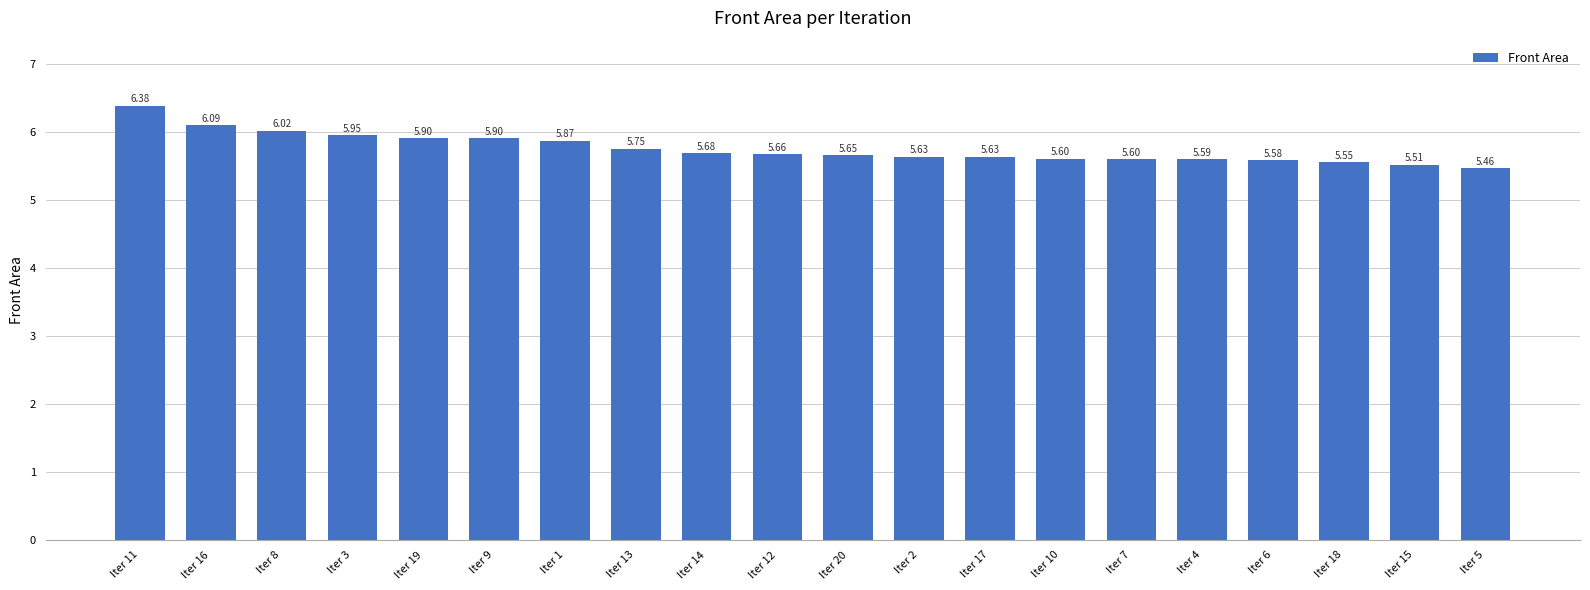

What is the difference between the maximum and second lowest values?

0.9